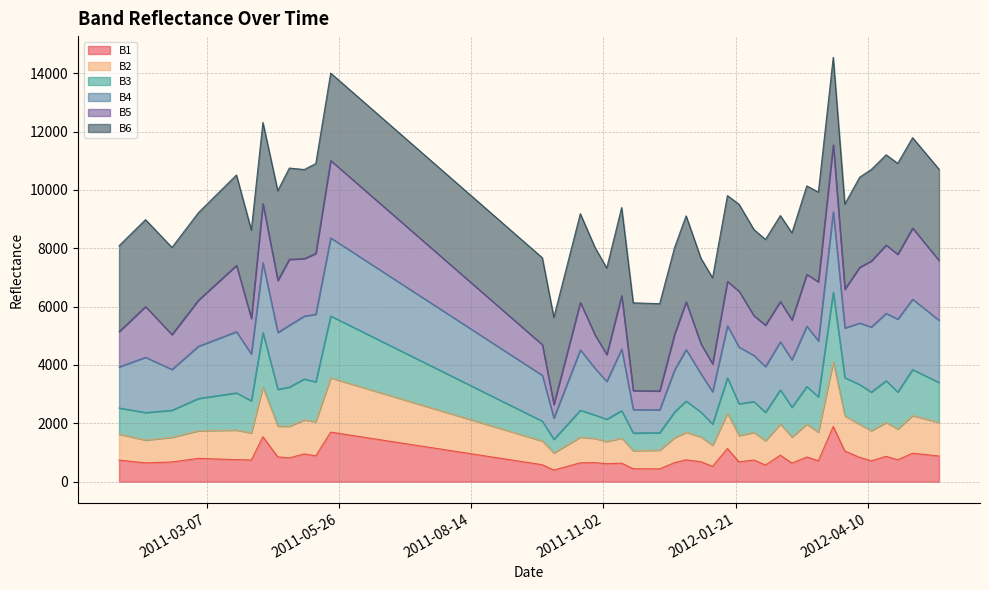

At how many categories does at least one series exceed 1932?

40